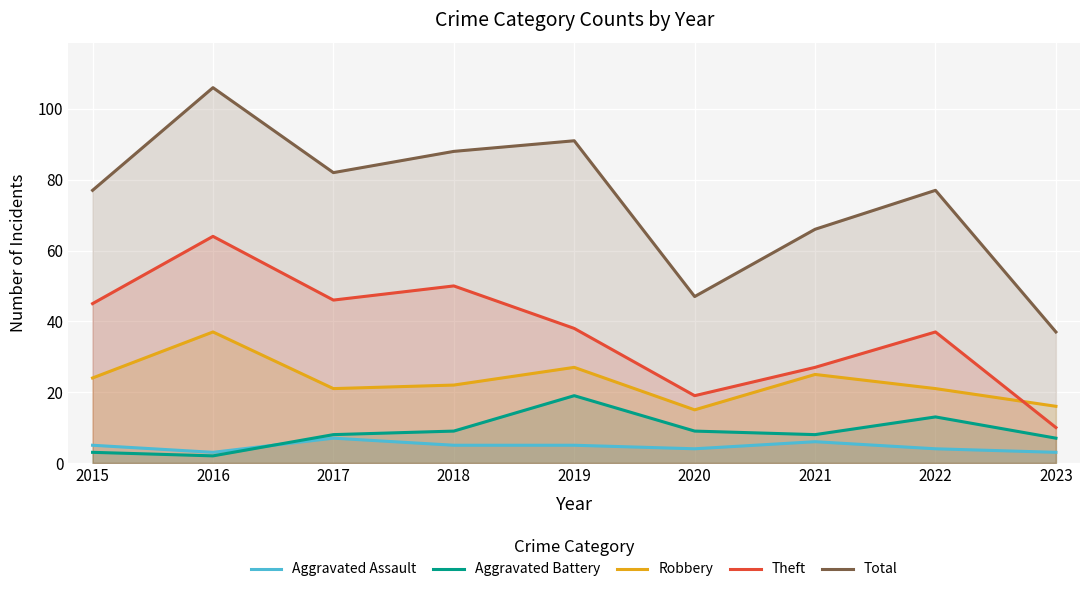

How many data points in Theft are less than 38?

4